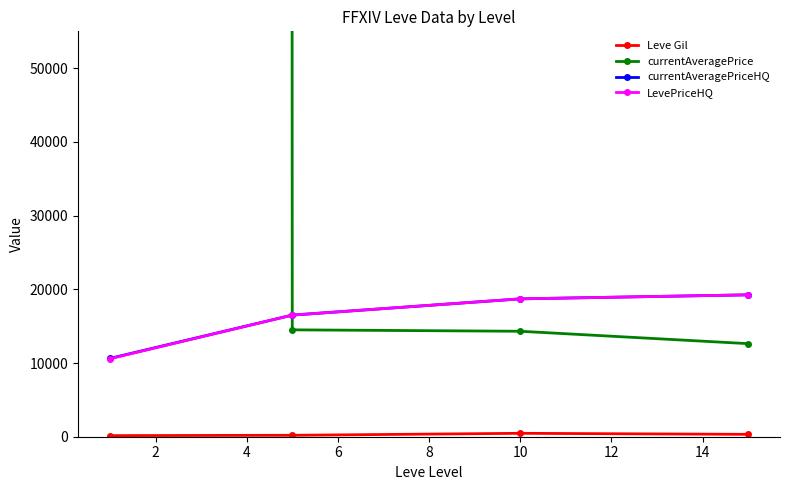

How many values in the LevePriceHQ series are below 18704?

2